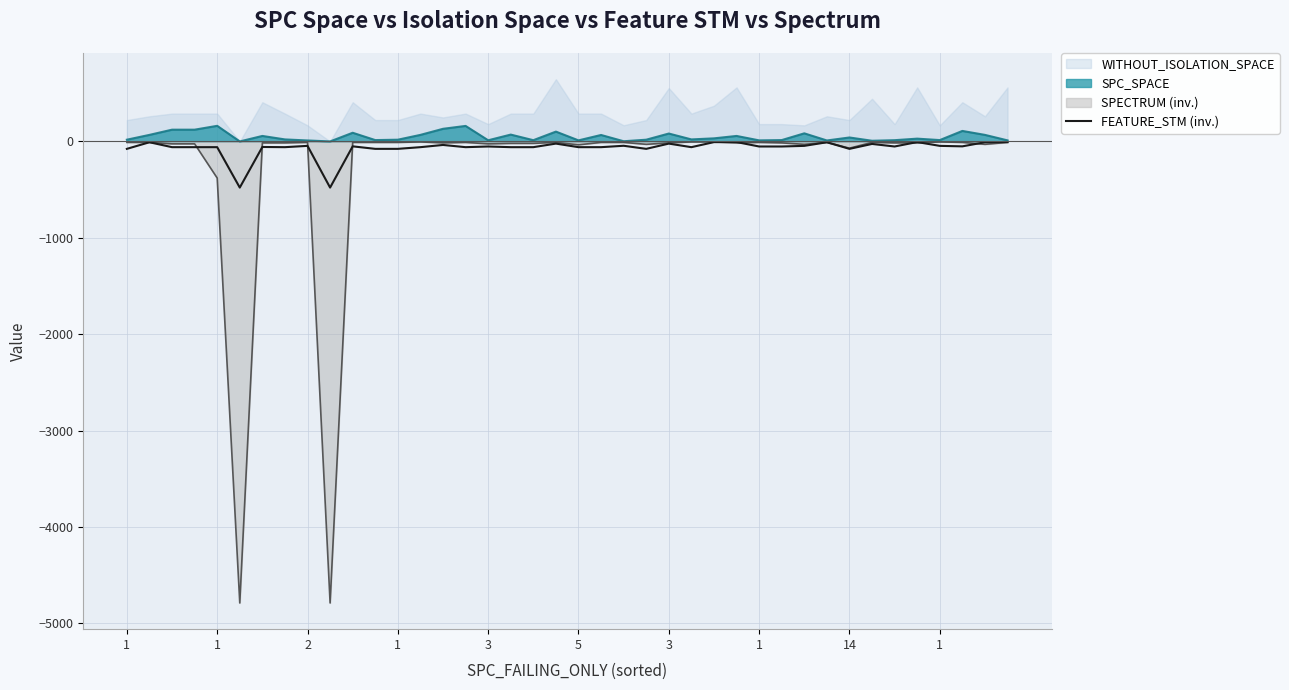

Does the chart display data point markers on the line(s)?

No